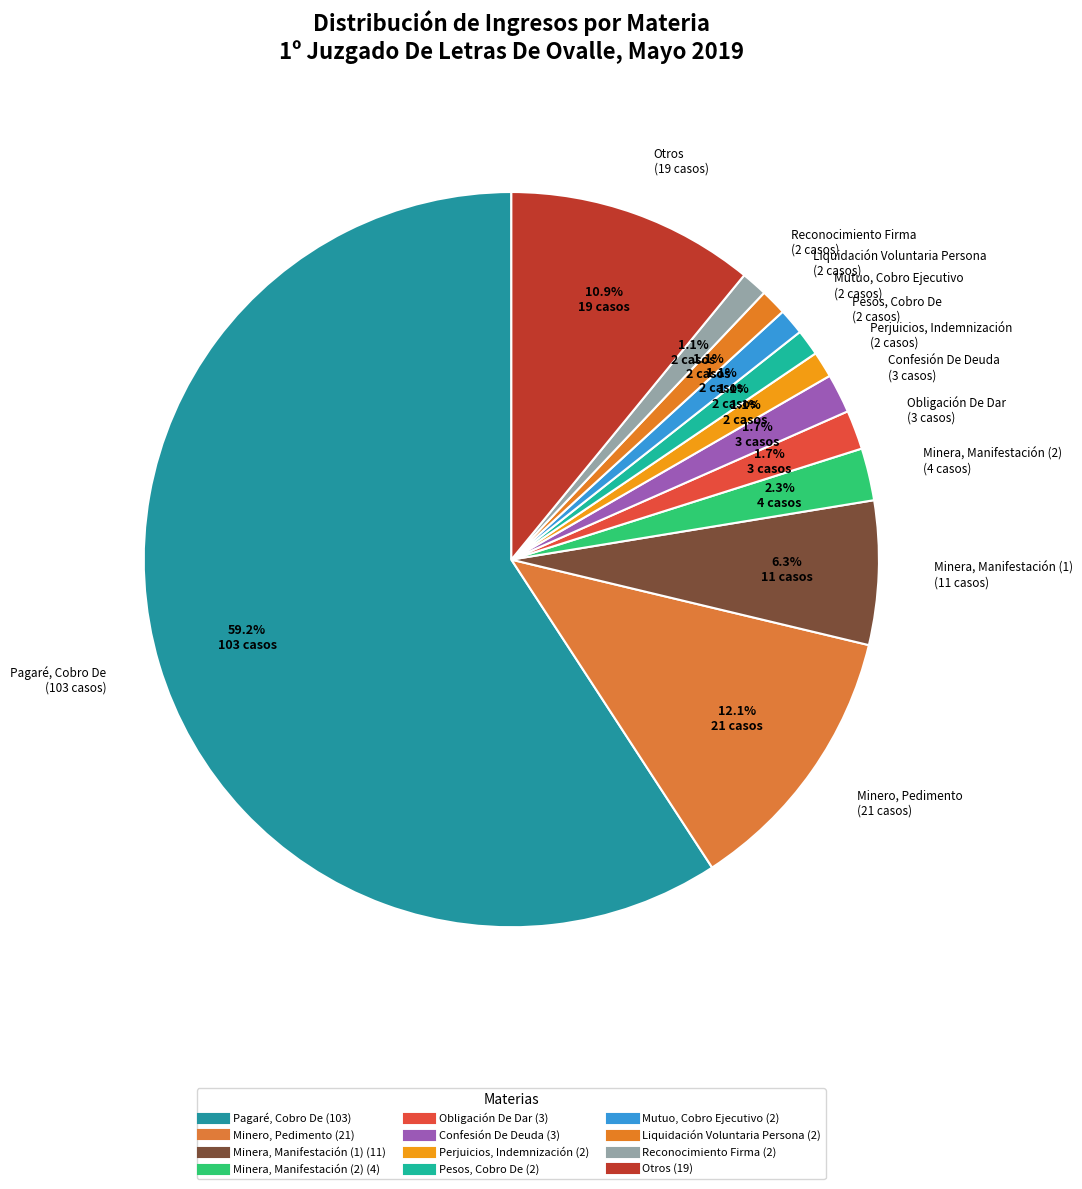

What portion of the pie excludes Perjuicios, Indemnización?

98.9%